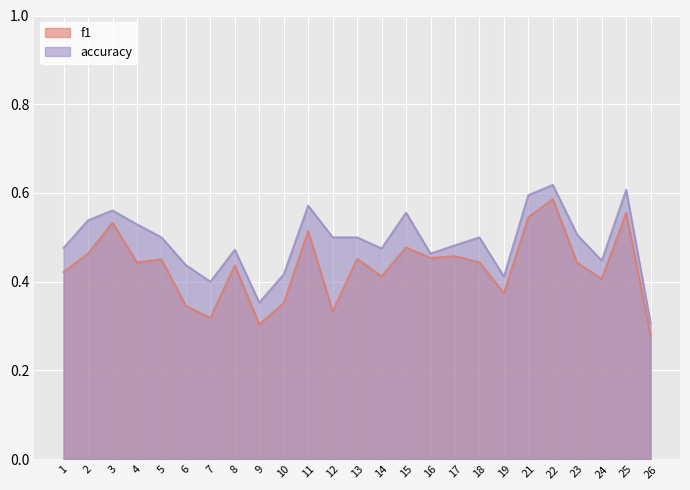

What are all the series names shown in the legend?

f1, accuracy